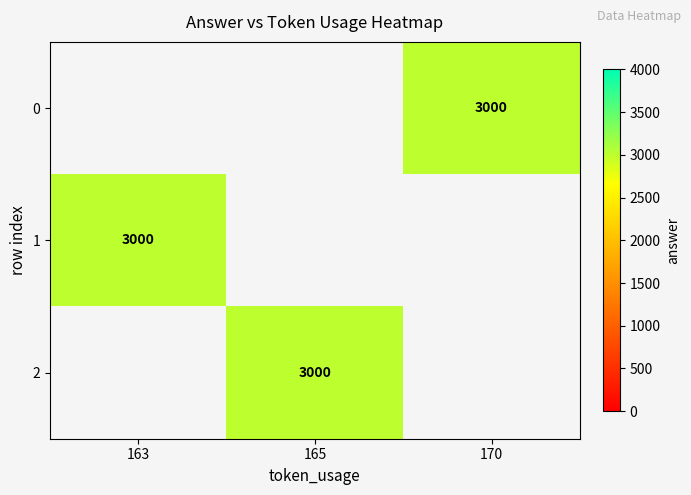

Which has a higher value, 170 or 165?

165